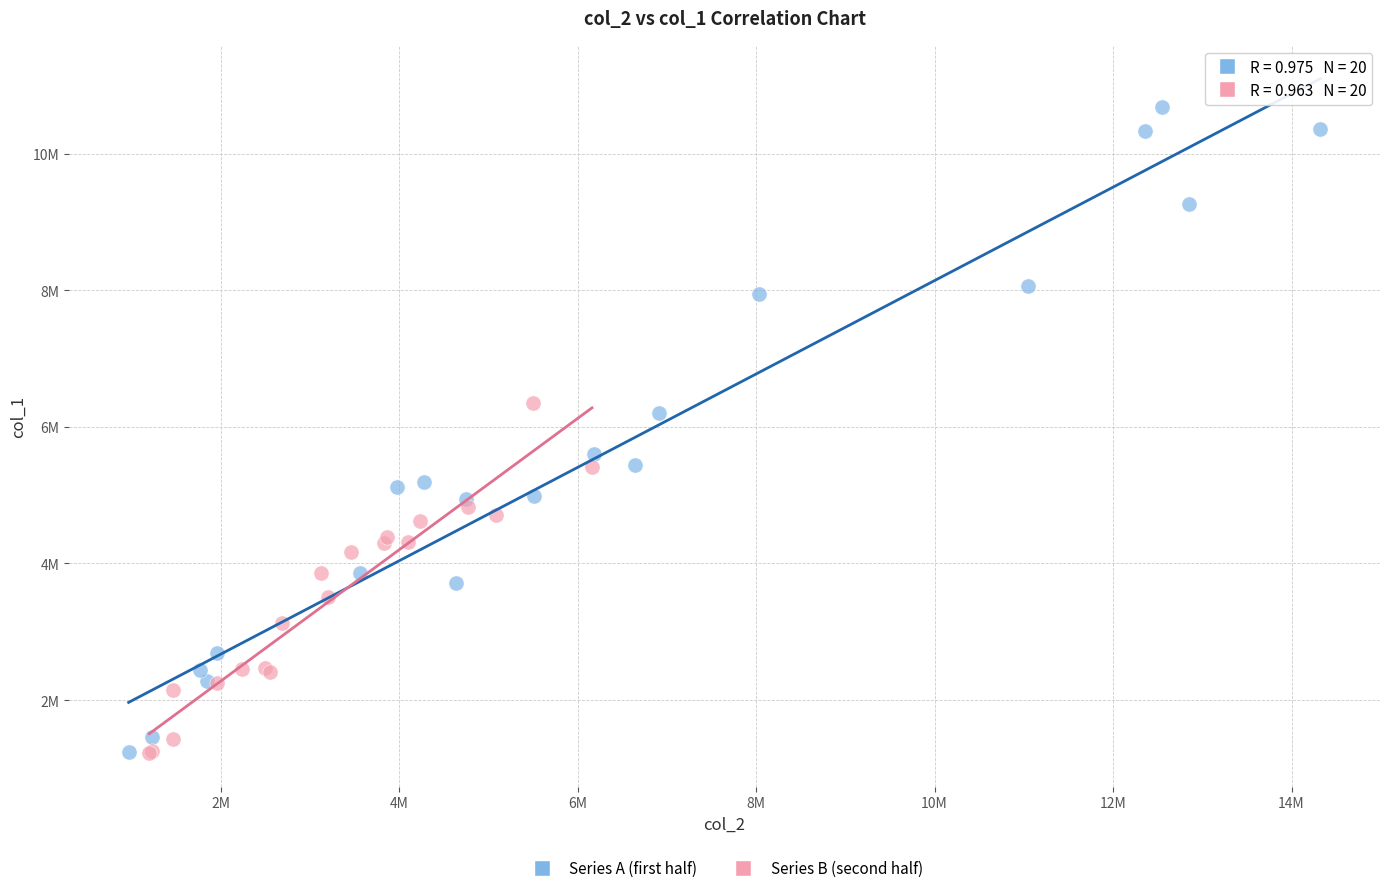

What are all the series names shown in the legend?

Series A (first half), Series B (second half)